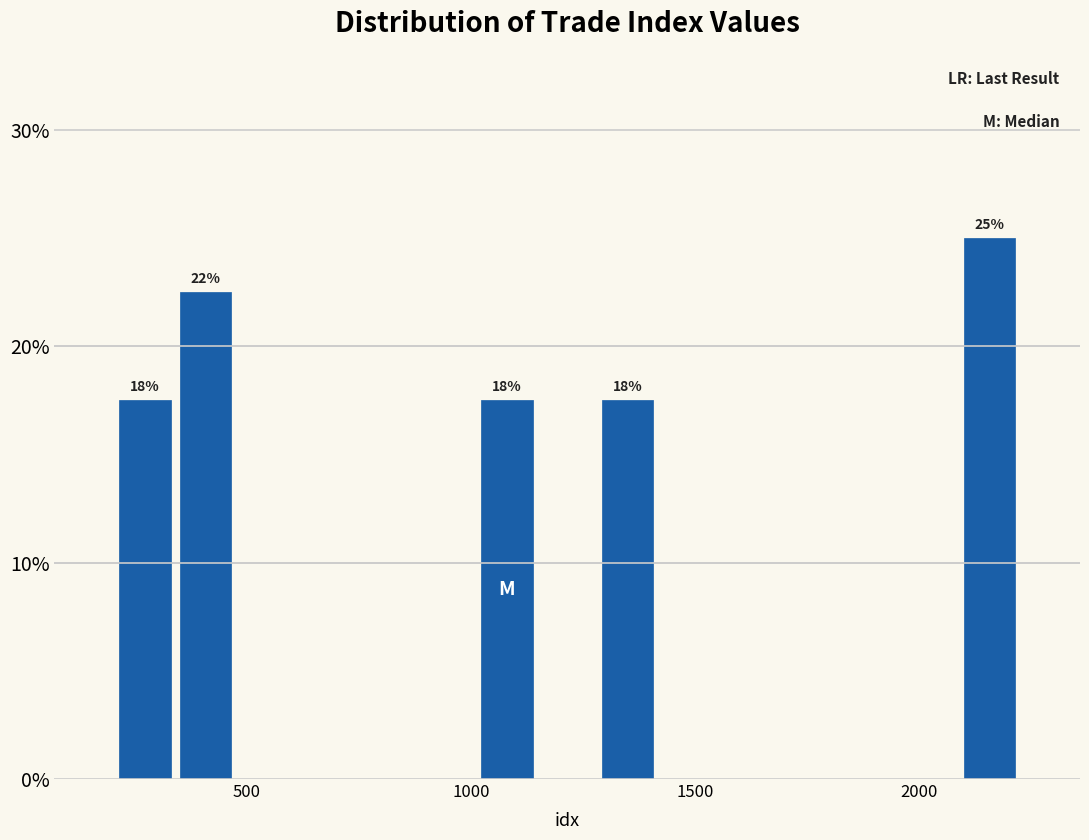

Read against the x-axis, roughly where is the centre of the tallest bar?

2150